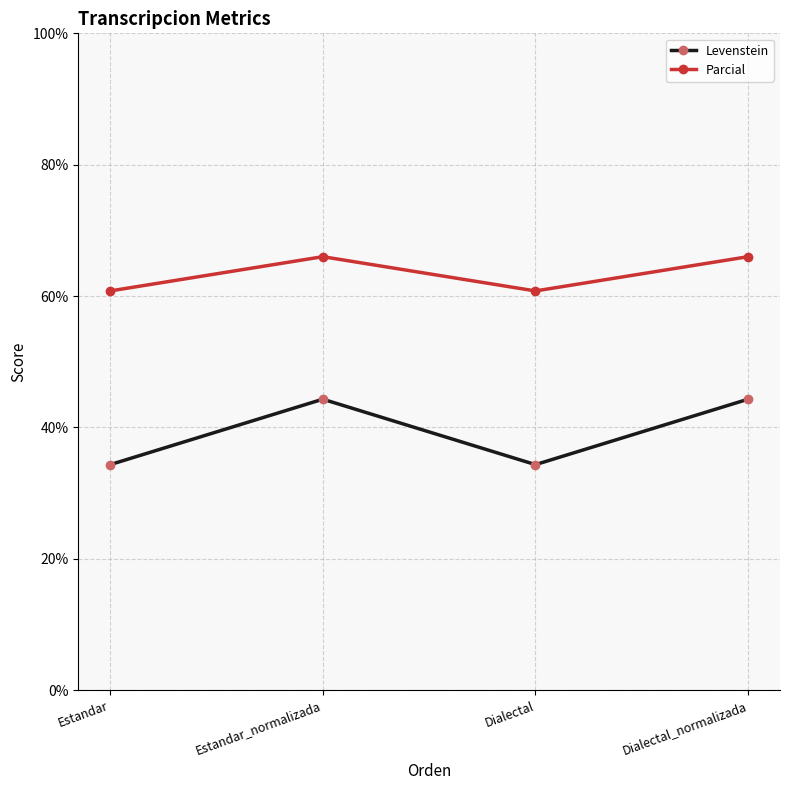

What is the sum of all Levenstein values?

157.3